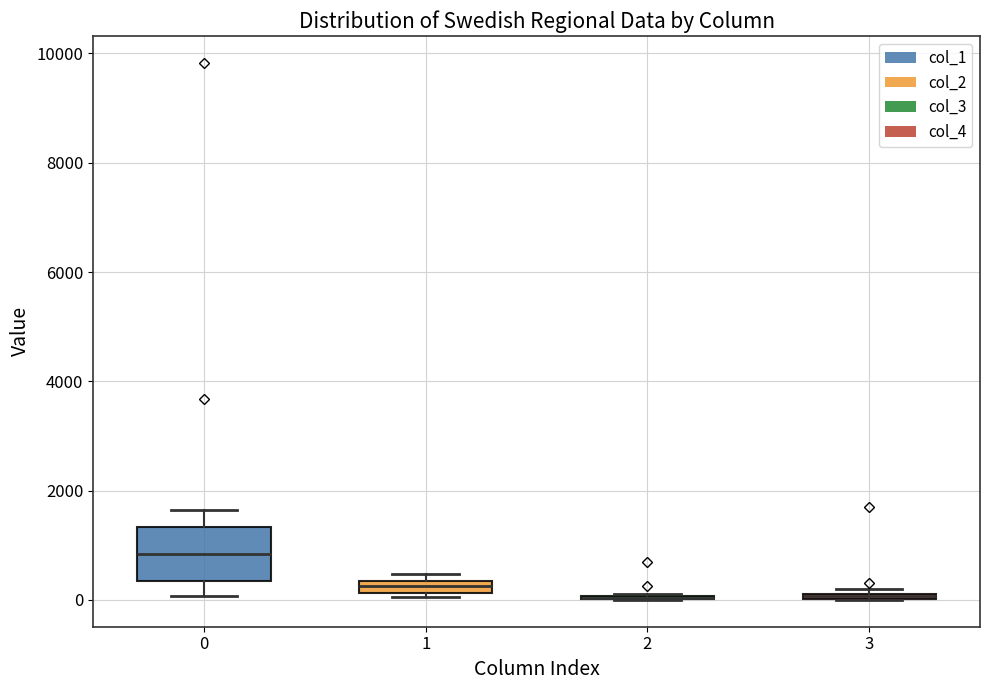

Which box is the tallest, from its lower edge to its upper edge?

0